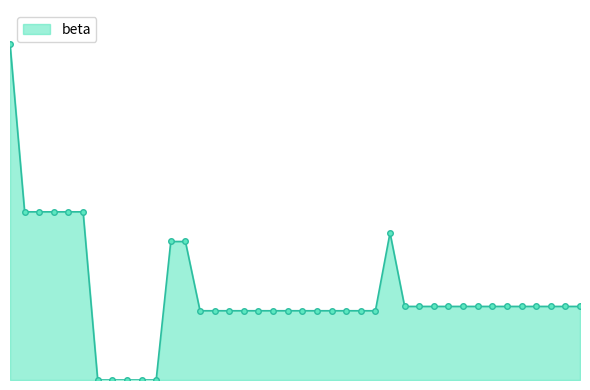

True or false: there are more than 0 points higher than both neighbors.

True